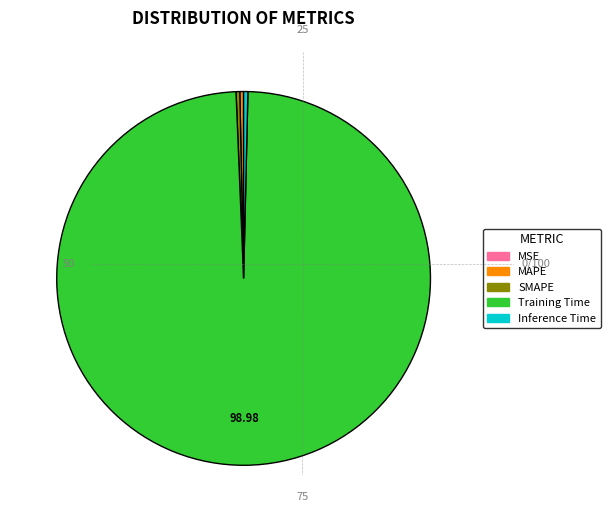

Is there any slice that represents more than half of the pie?

Yes